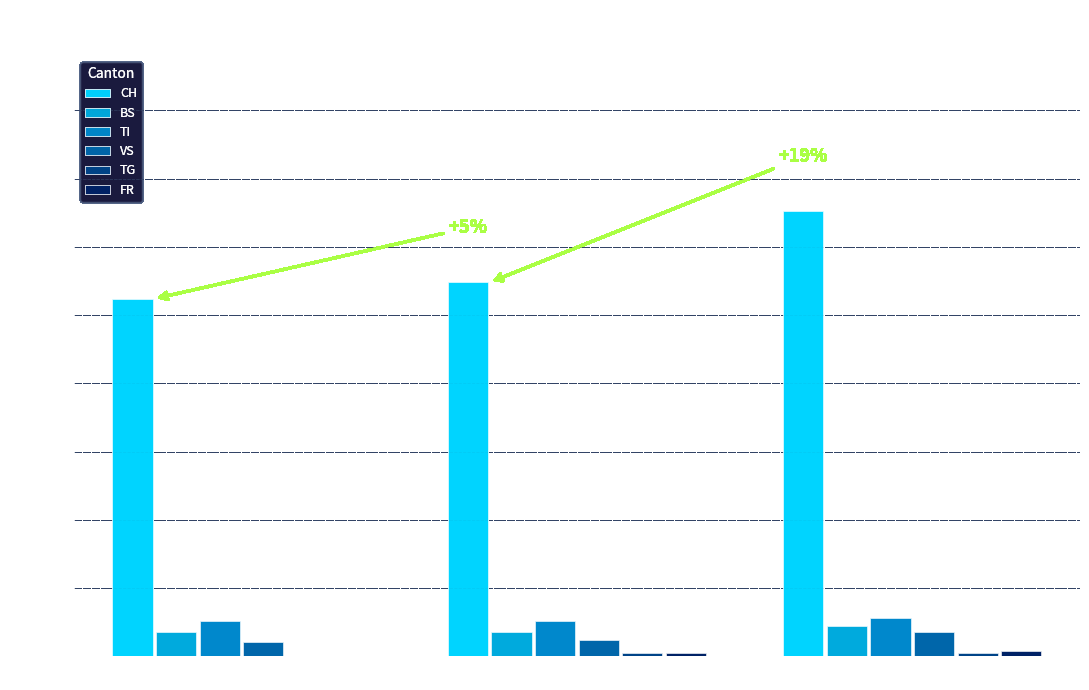

Are the bars horizontal?

No